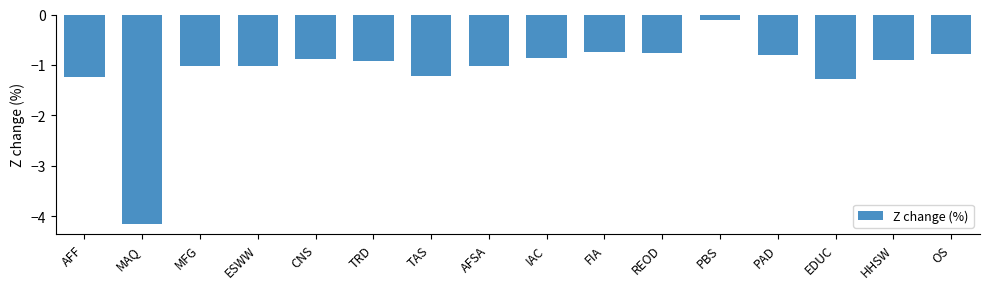

What is the difference between the values at OS and PBS?

0.7